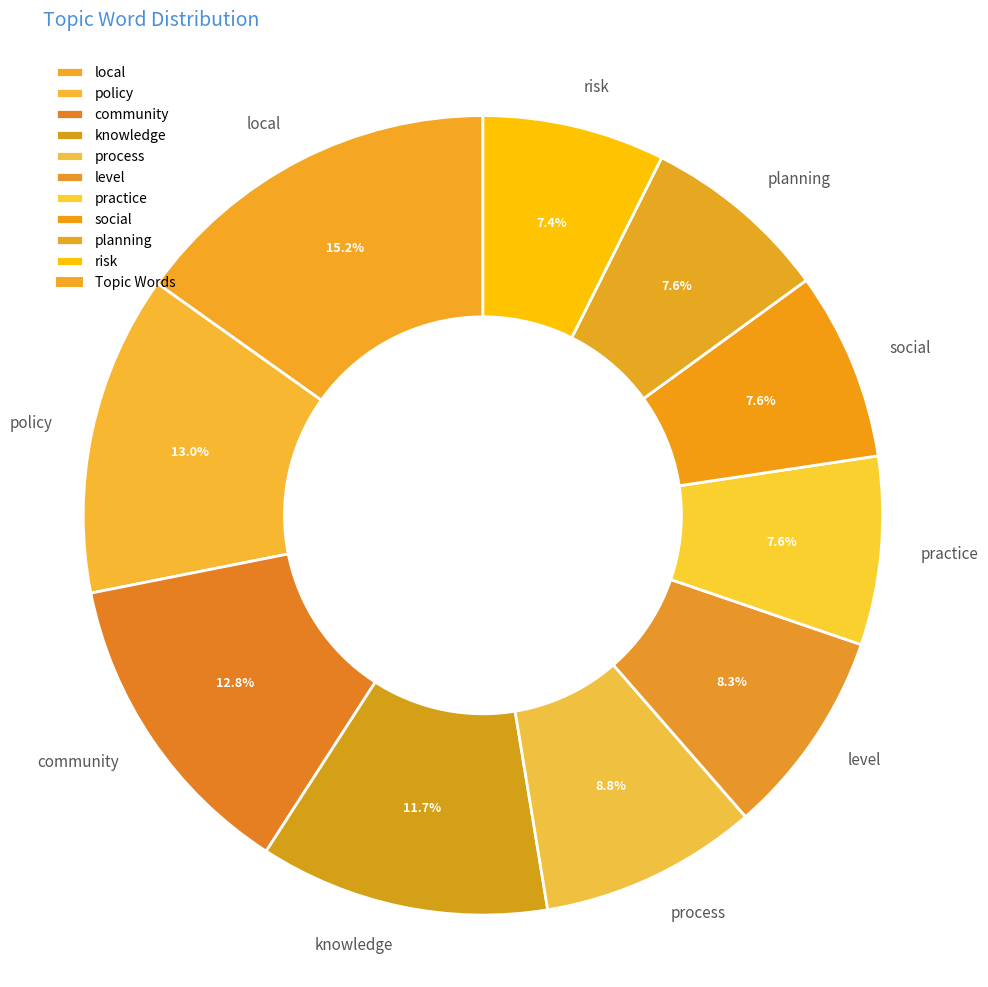

The planning slice represents 1% of the pie. True or false?

False